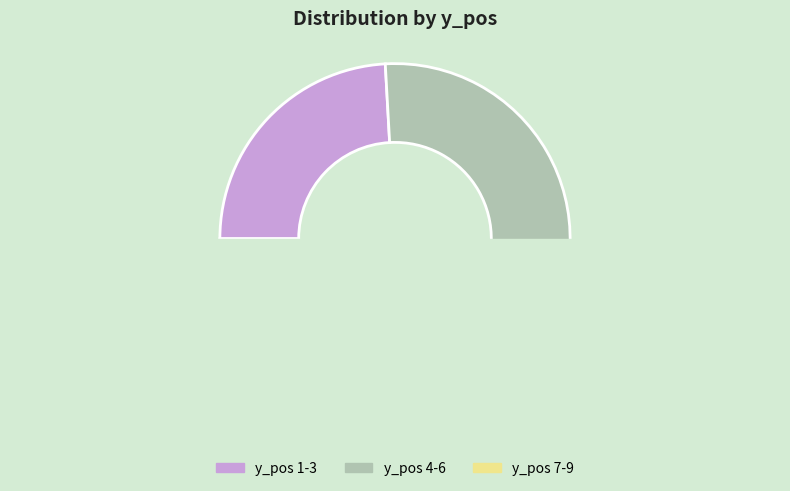

Is there any slice that represents more than half of the pie?

No